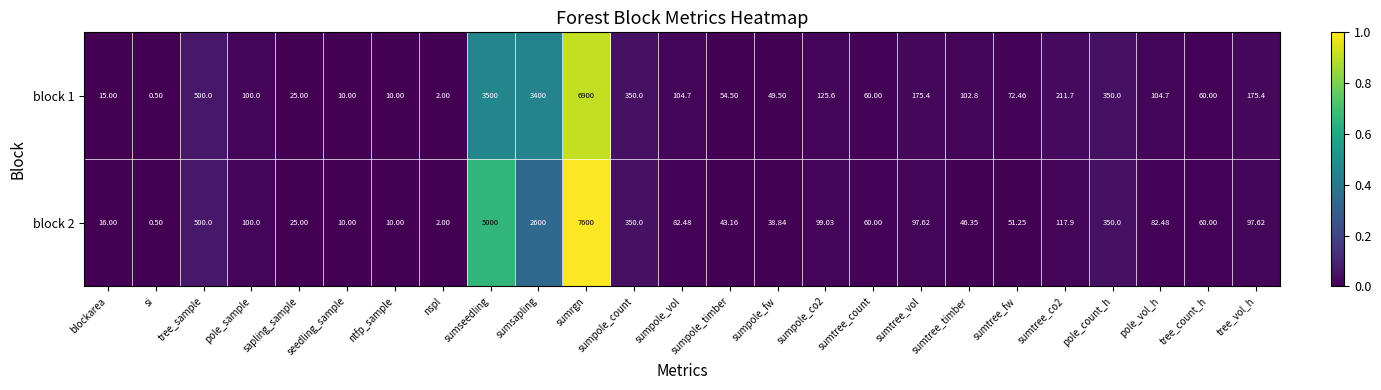

At which category is the sum across all series the highest?

sumrgn